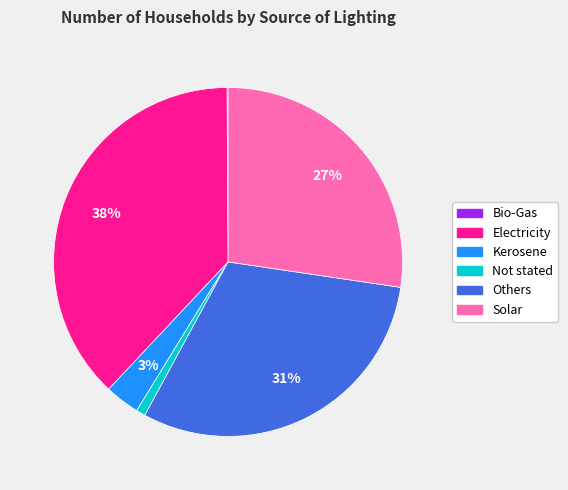

What is the largest slice in the pie chart?

Electricity